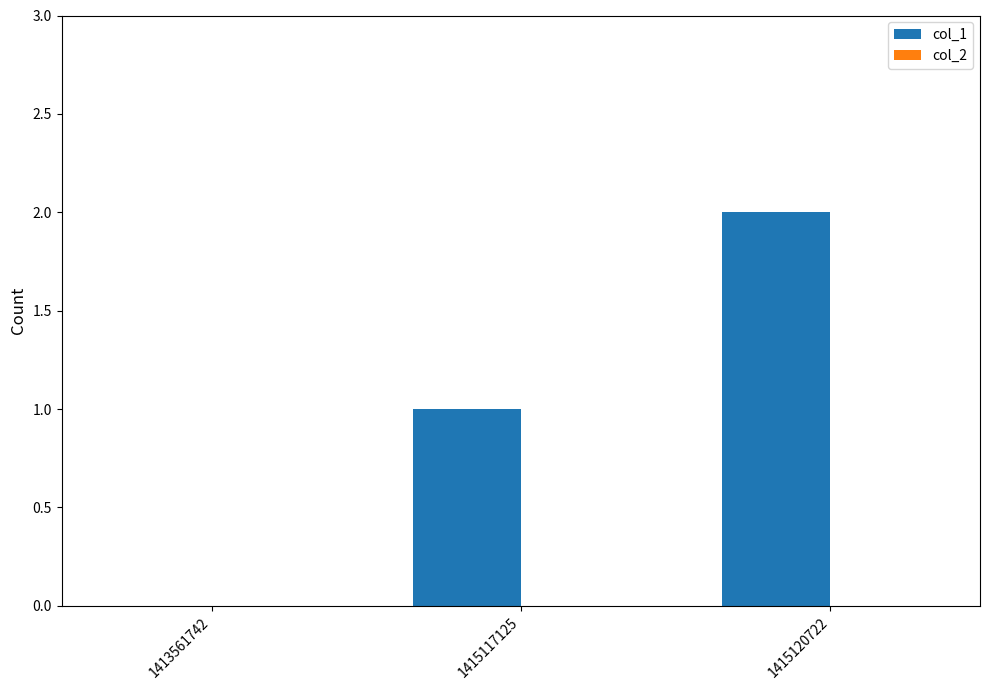

What is the change in value from 1413561742 to 1415117125?

+1